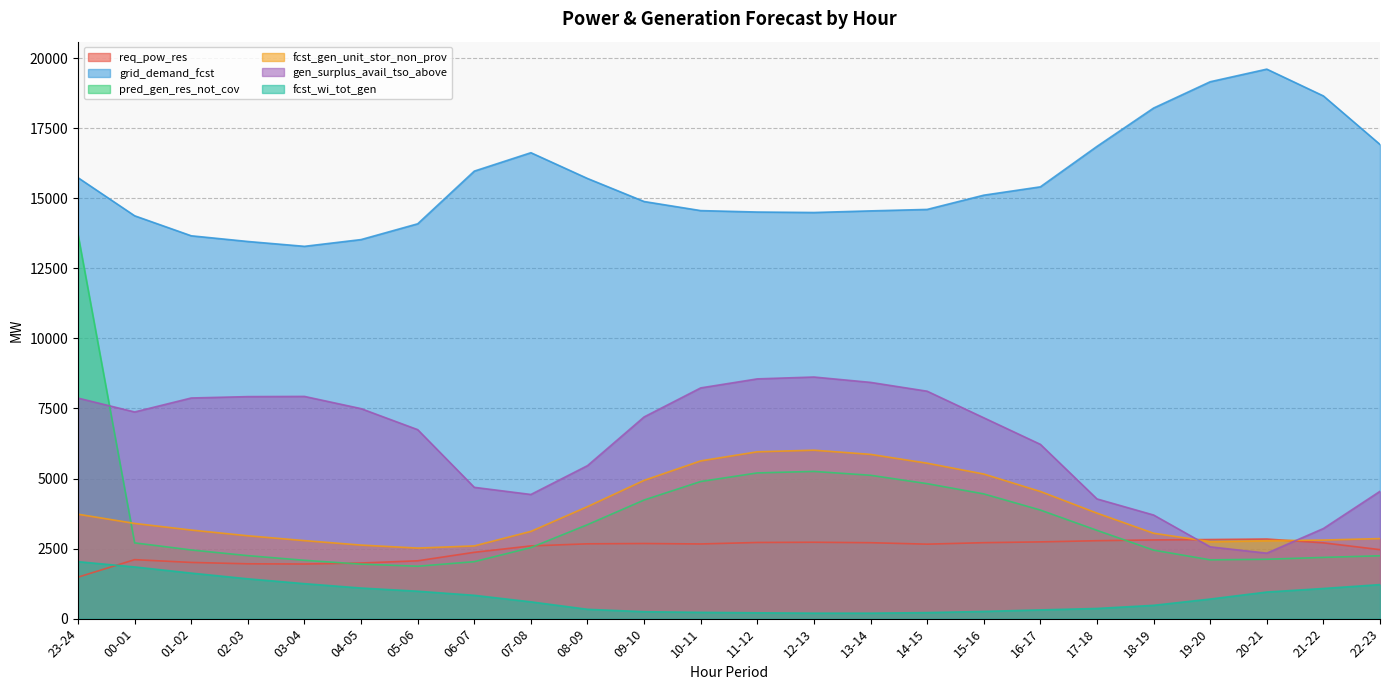

What is the value of the req_pow_res point at the 21st from the left?

2823